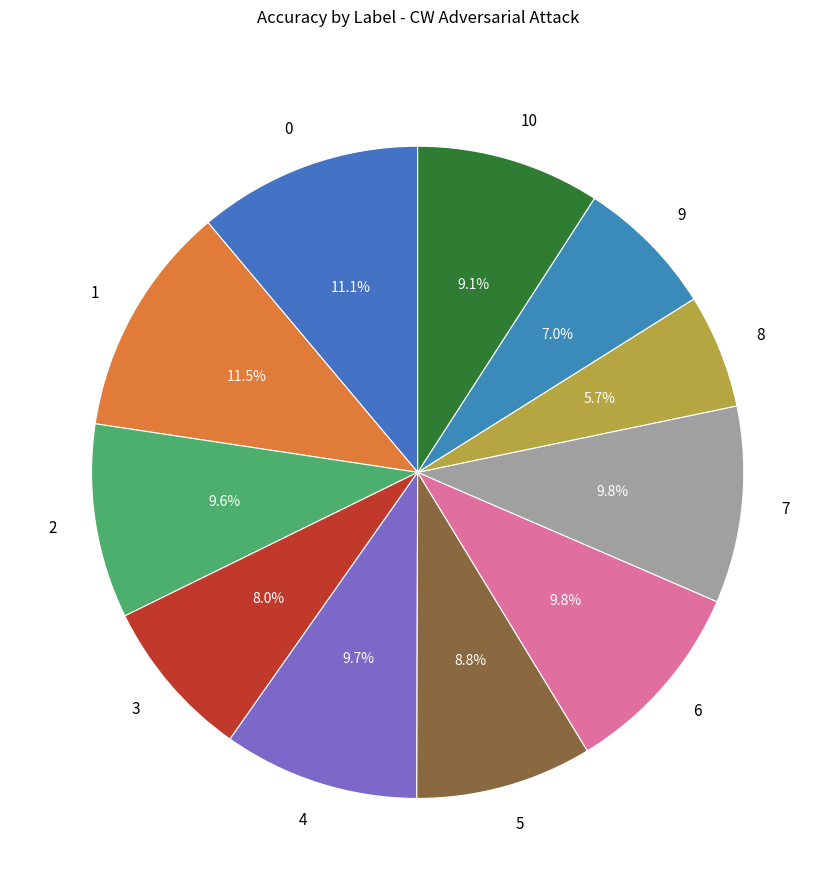

To the nearest percent, what percentage of the pie is 4?

10%